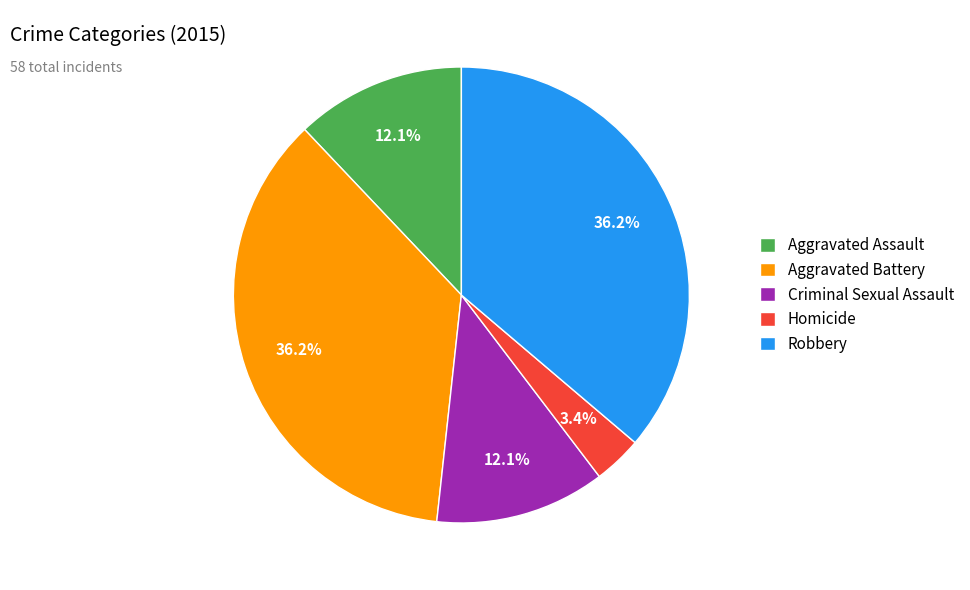

What is the smallest slice in the pie chart?

Homicide